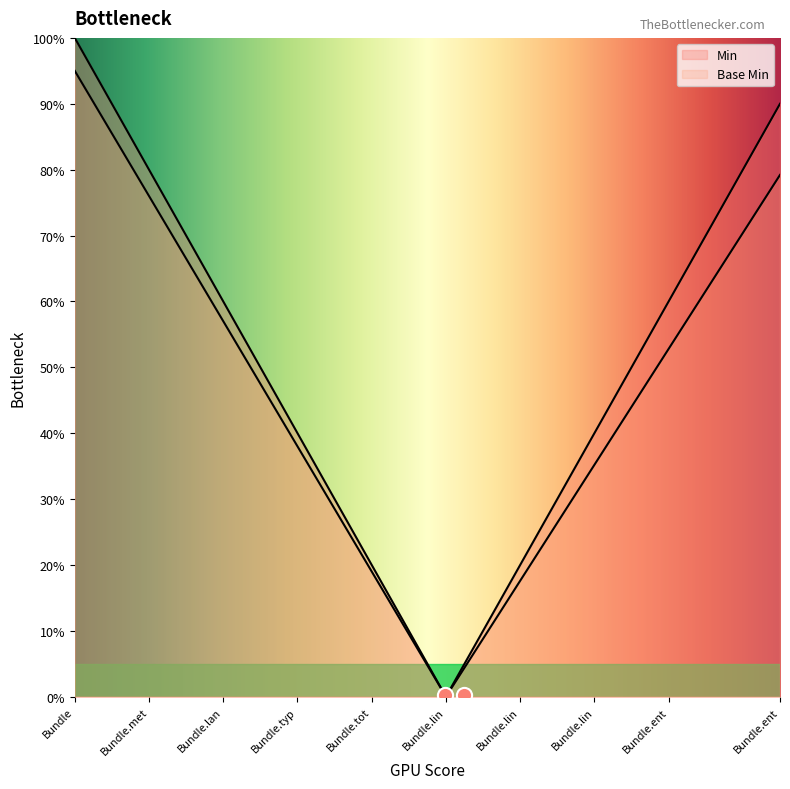

Which series has the largest total across all categories?

Min